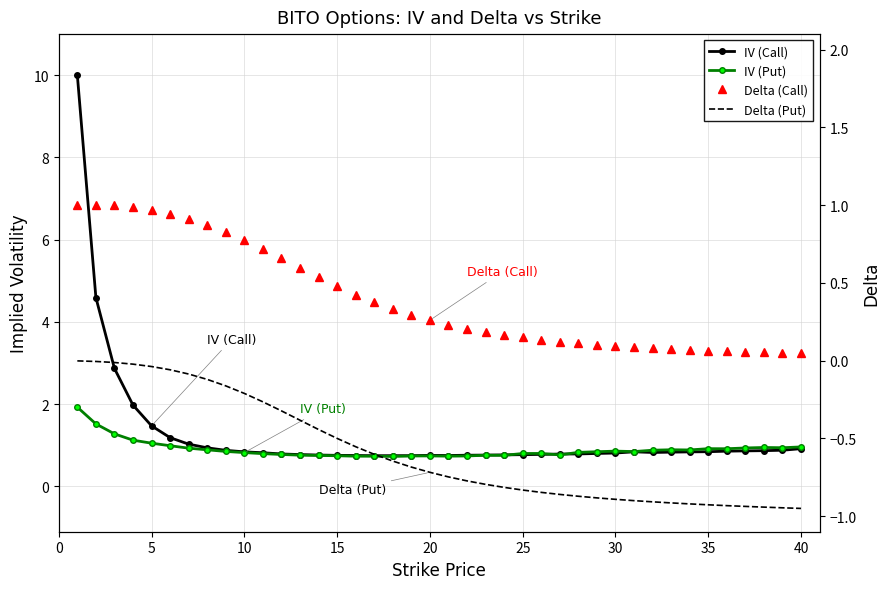

In IV (Call), how many points are higher than both neighbors (excluding endpoints)?

2